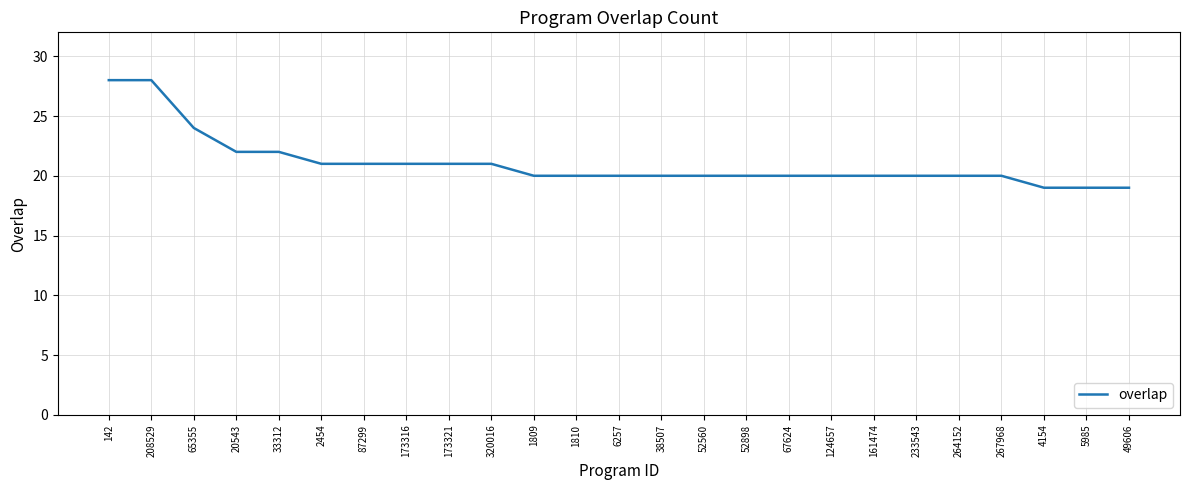

Reading right to left, list all the values displayed in this chart.

49606=19	5985=19	4154=19	267968=20	264152=20	233543=20	161474=20	124657=20	67624=20	52898=20	52560=20	38507=20	6257=20	1810=20	1809=20	320016=21	173321=21	173316=21	87299=21	2454=21	33312=22	20543=22	65355=24	208529=28	142=28